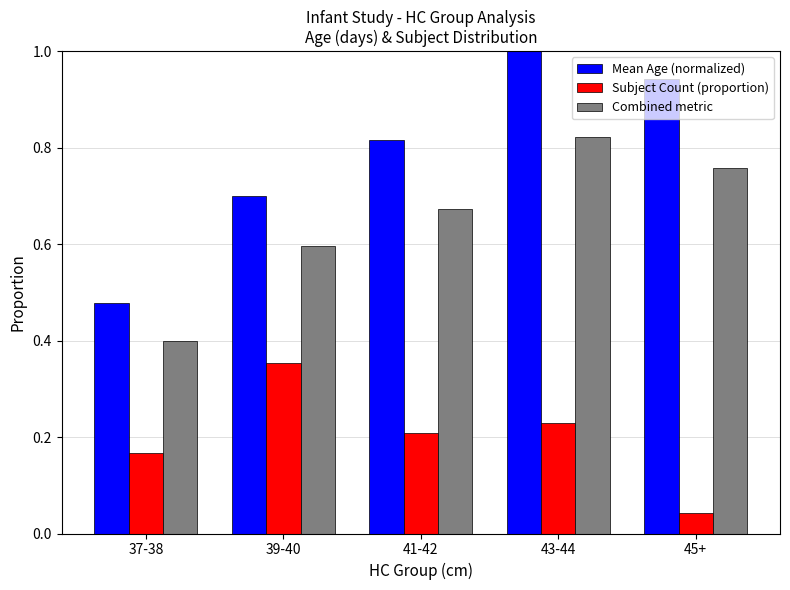

At which label is Mean Age (normalized) closest to 0?

37-38